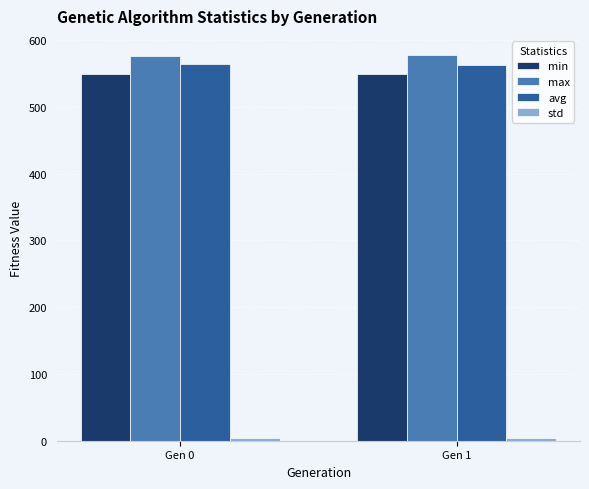

Is it true that max equals 121.6 at Gen 0?

False